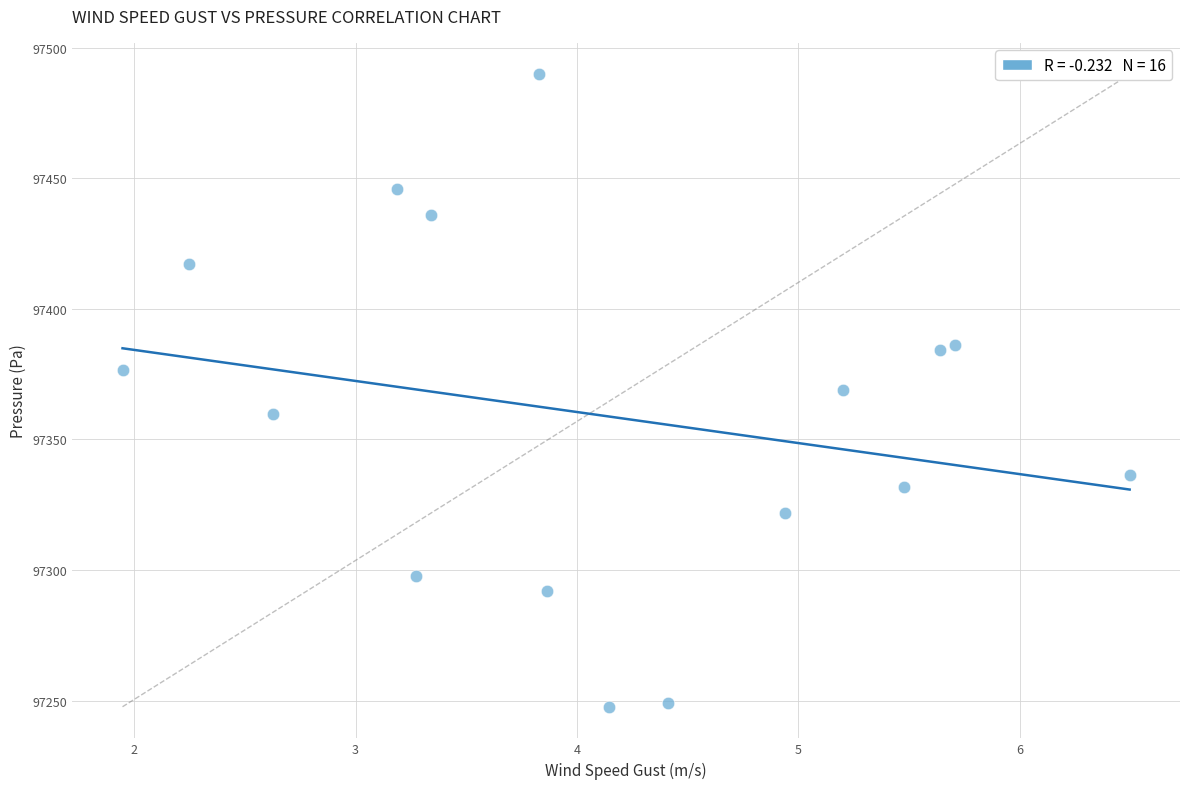

What is the range of Y values (max minus min)?

242.1